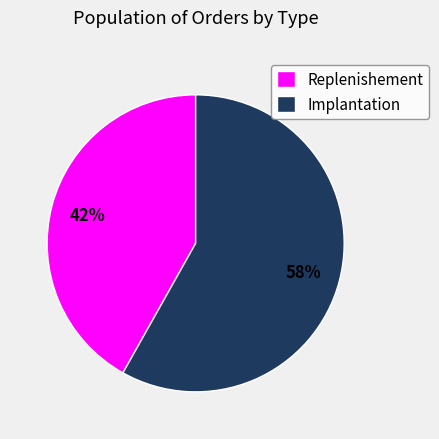

Is the sum of Replenishement and Implantation greater than half?

Yes